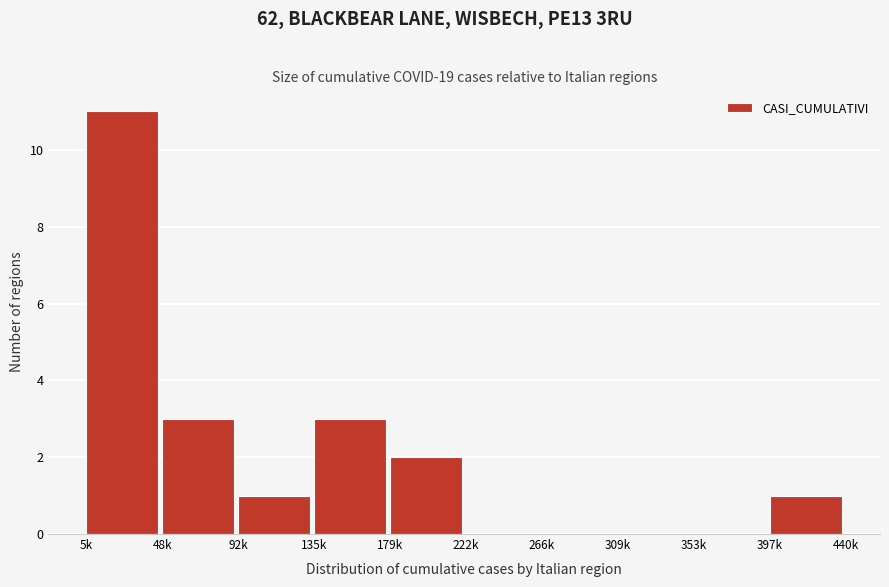

What value does the data have at 48k?

3